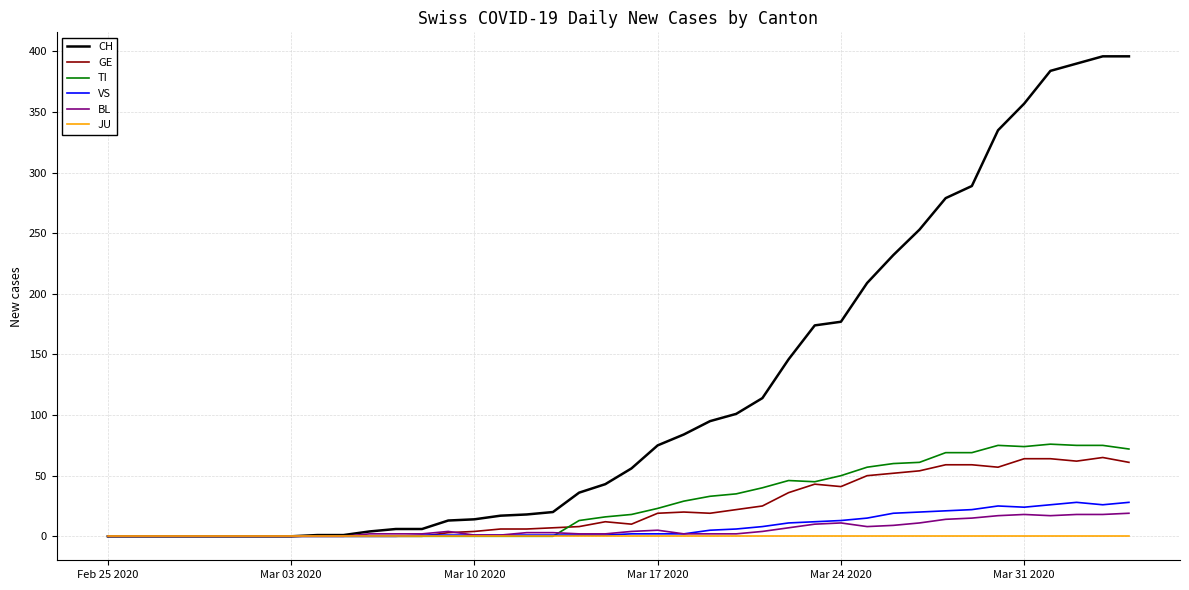

What is the maximum value for VS?

28